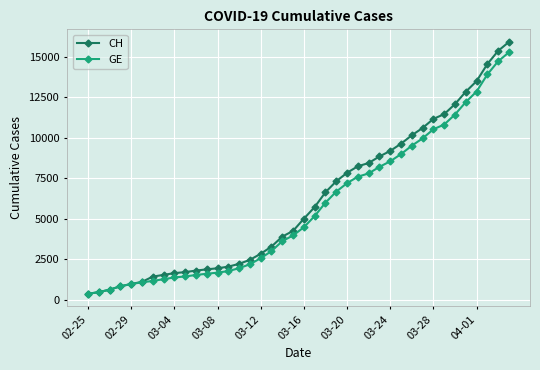

Is this an area chart (filled region under the line)?

No